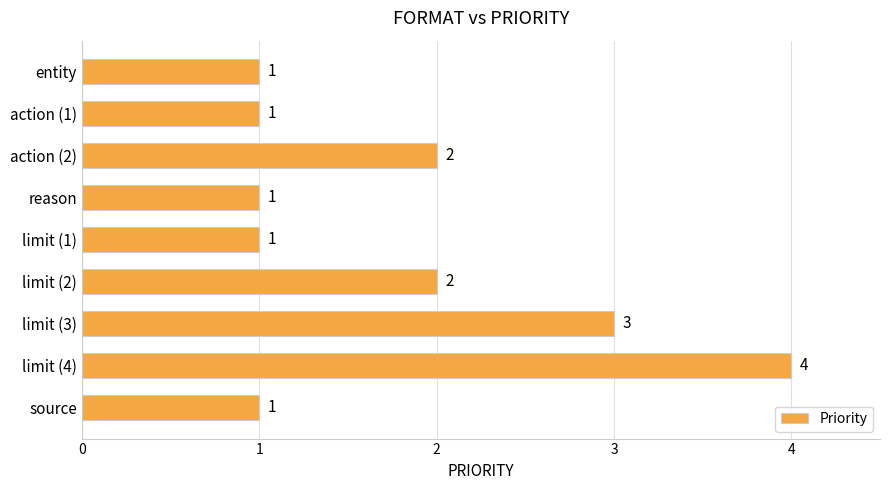

Reading top to bottom, what are all the values shown in this chart?

entity=1	action (1)=1	action (2)=2	reason=1	limit (1)=1	limit (2)=2	limit (3)=3	limit (4)=4	source=1